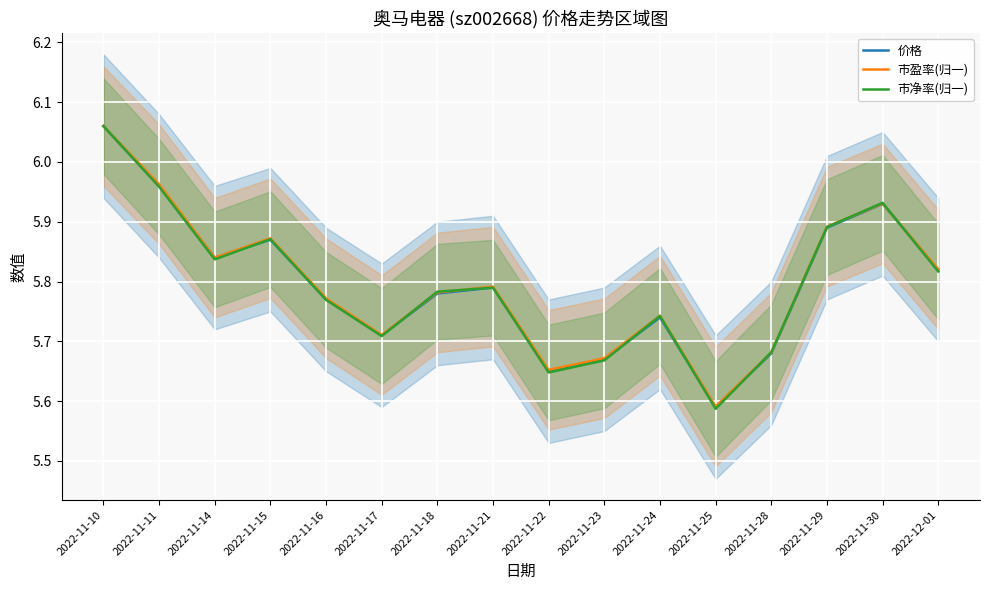

How many categories are shown in the chart?

16